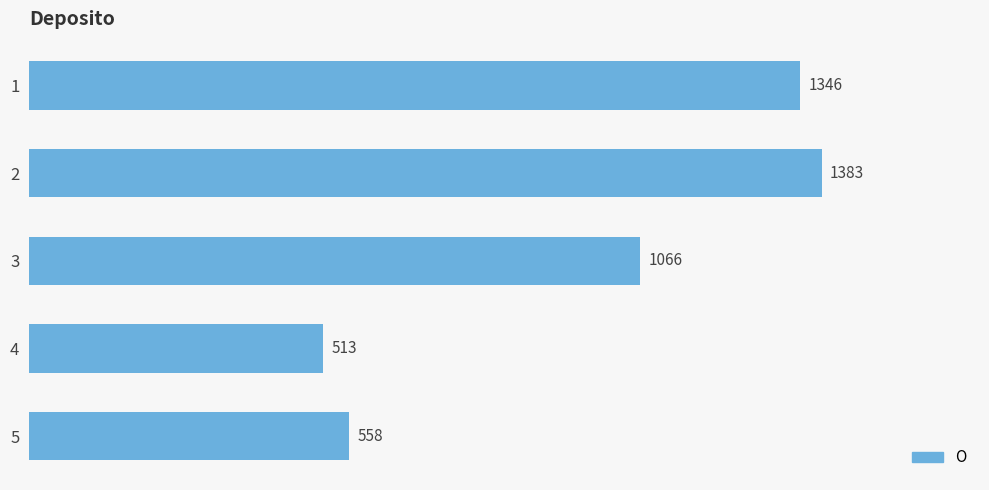

At which category does the chart reach its minimum across all series?

4